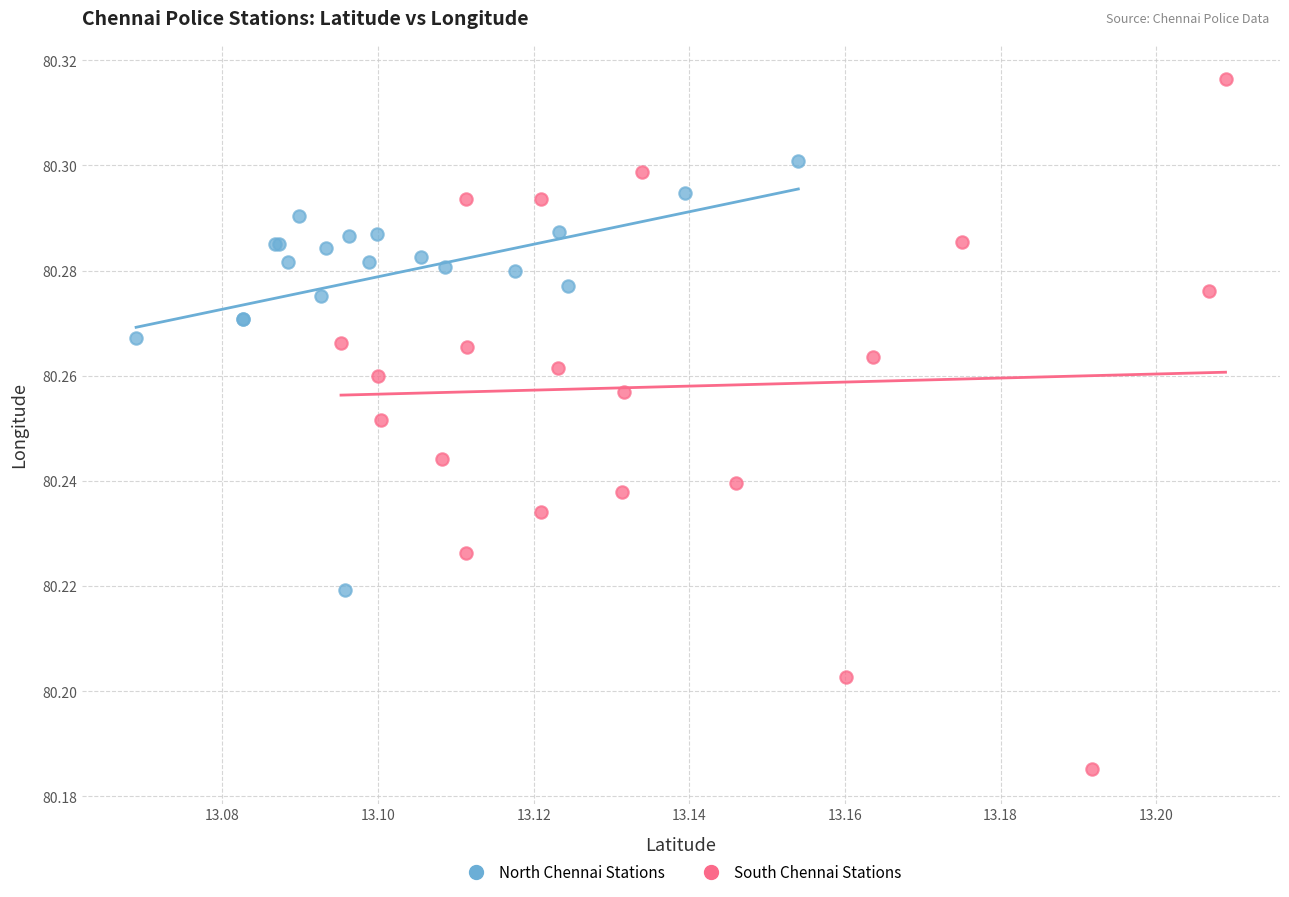

What are all the series names shown in the legend?

North Chennai Stations, South Chennai Stations